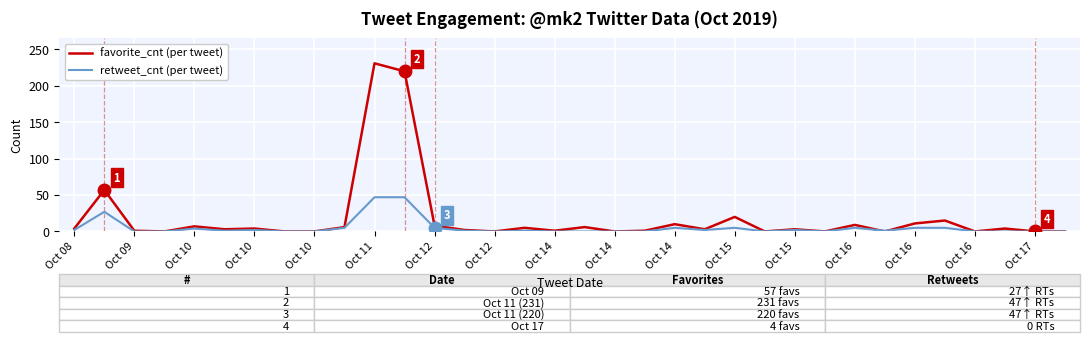

What is the greatest value displayed?

231